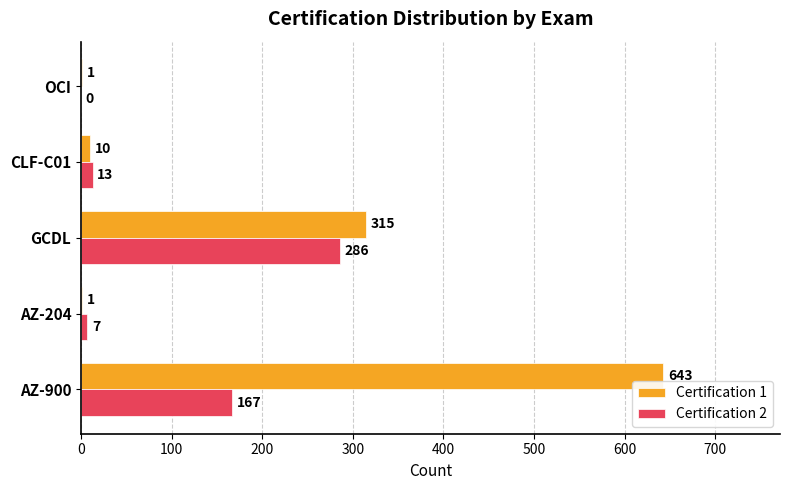

At which label is Certification 2 closest to 143?

AZ-900